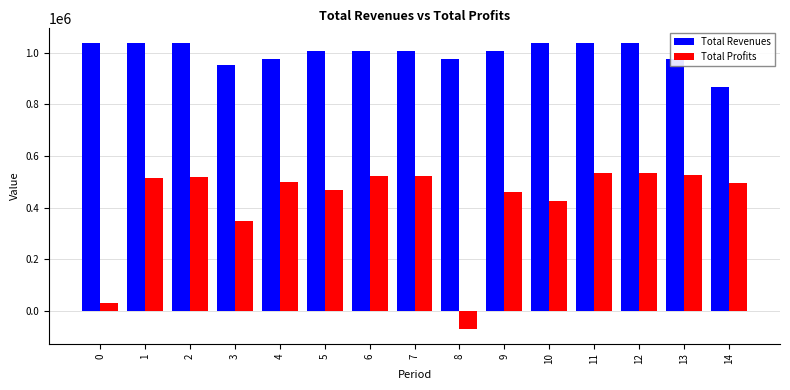

Rank the series at 6 from highest to lowest value.

Total Revenues, Total Profits